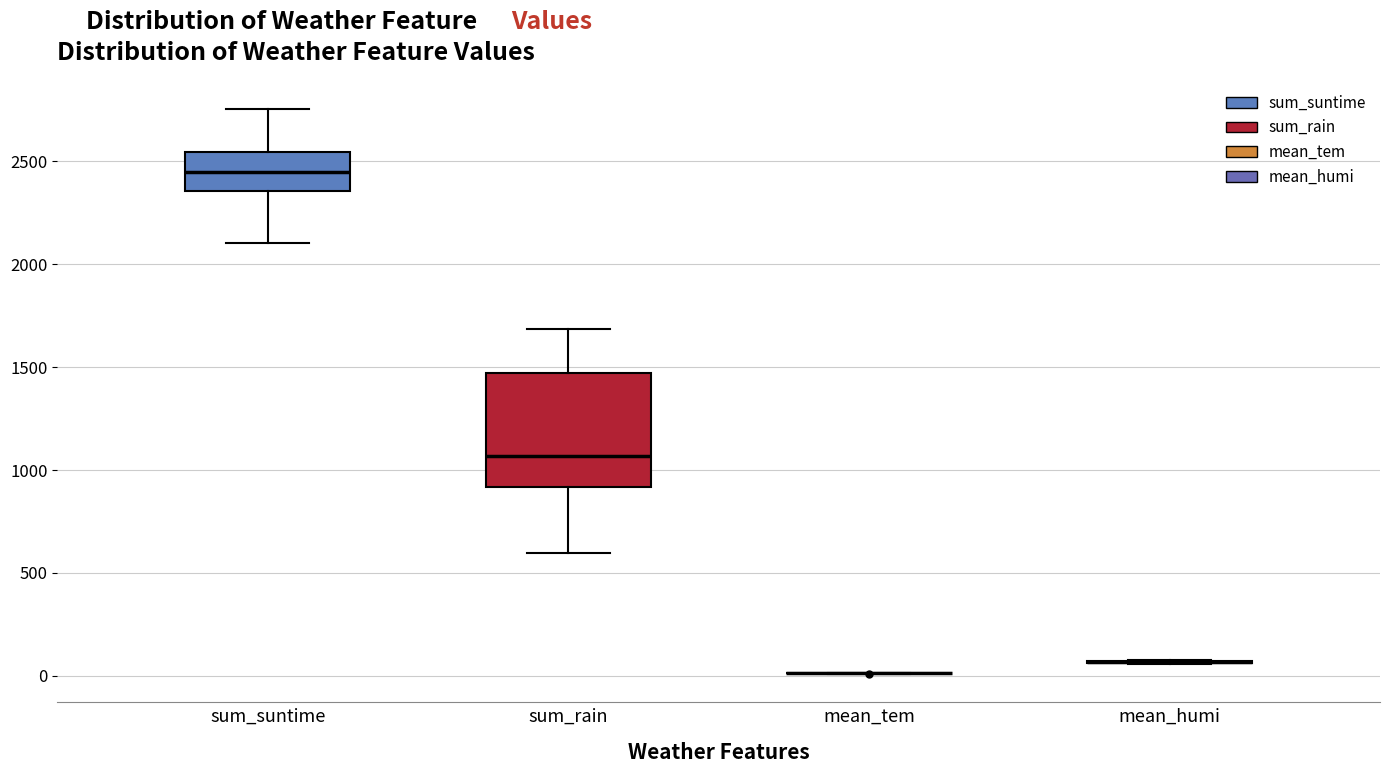

Comparing the boxes themselves (not the whiskers), which one is the tallest?

sum_rain